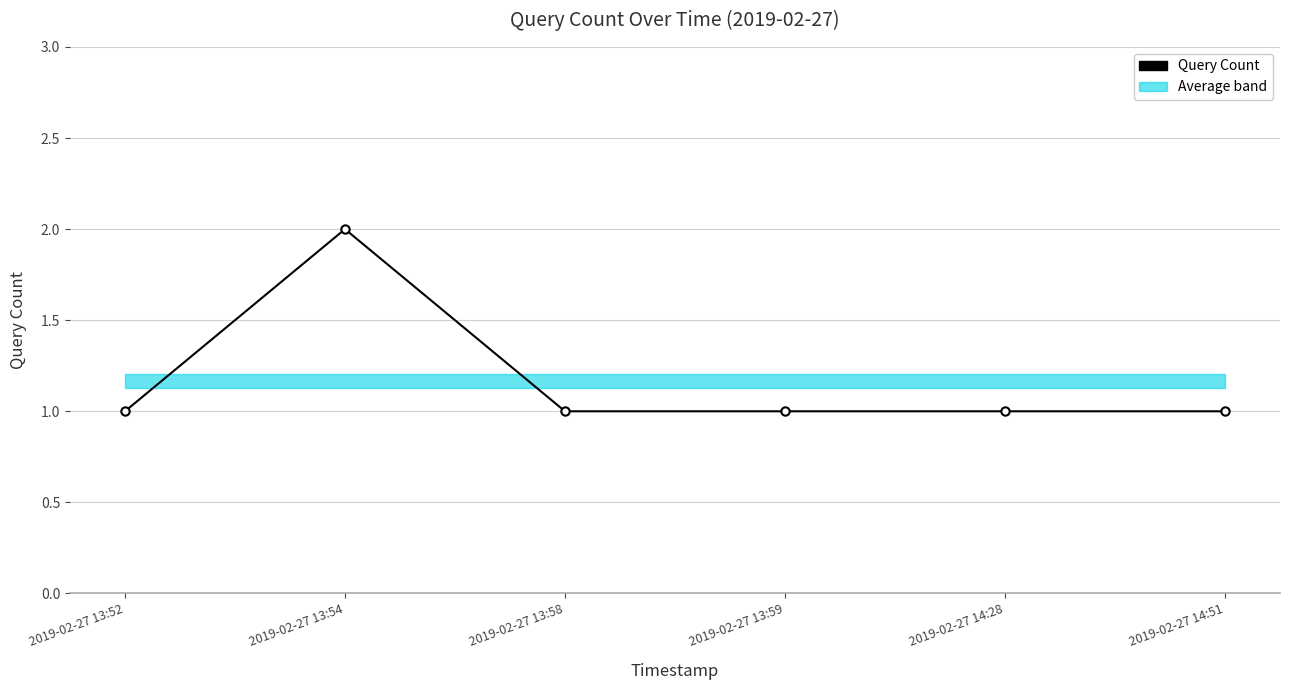

What is the difference between the maximum and minimum values?

1